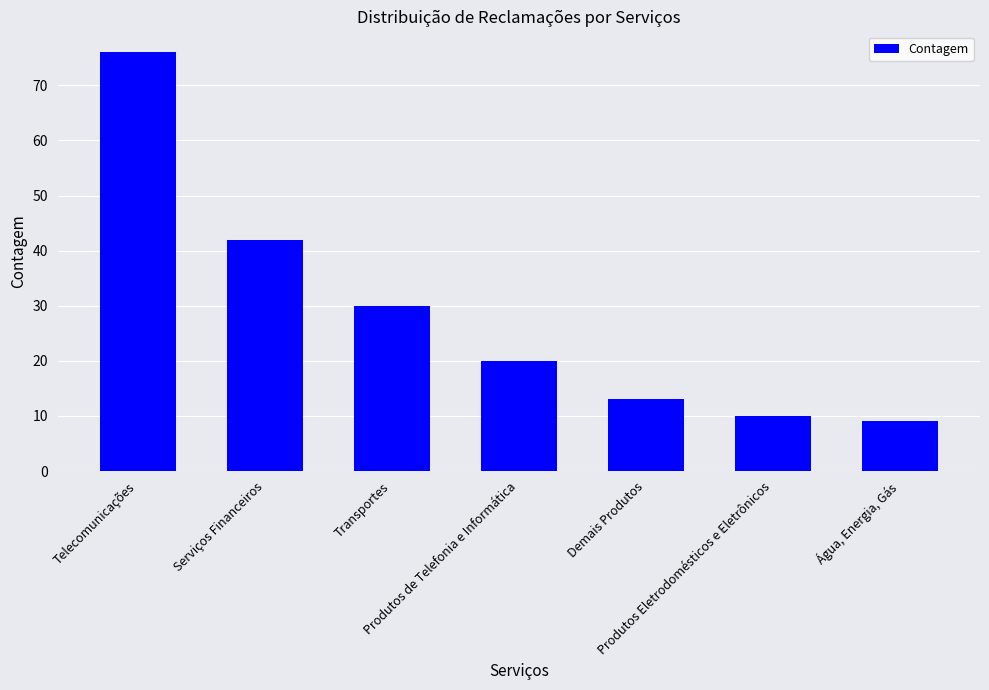

How many bars are there in total?

7